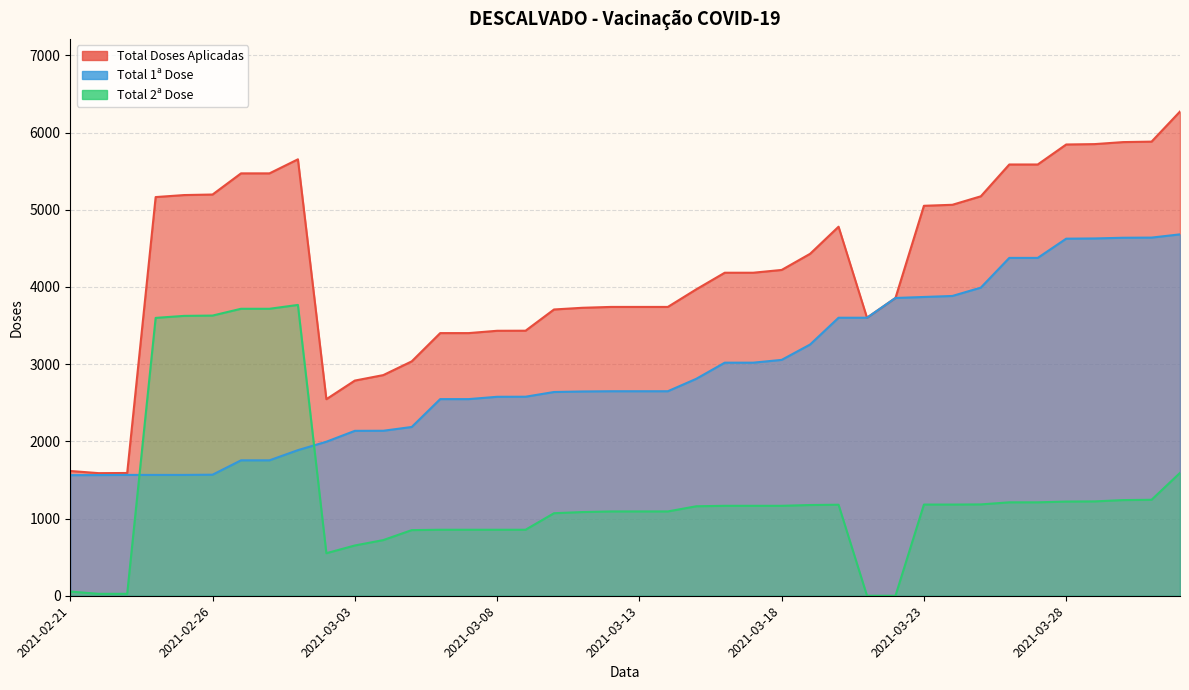

Rank the series by their average value, from lowest to highest.

Total 2ª Dose, Total 1ª Dose, Total Doses Aplicadas